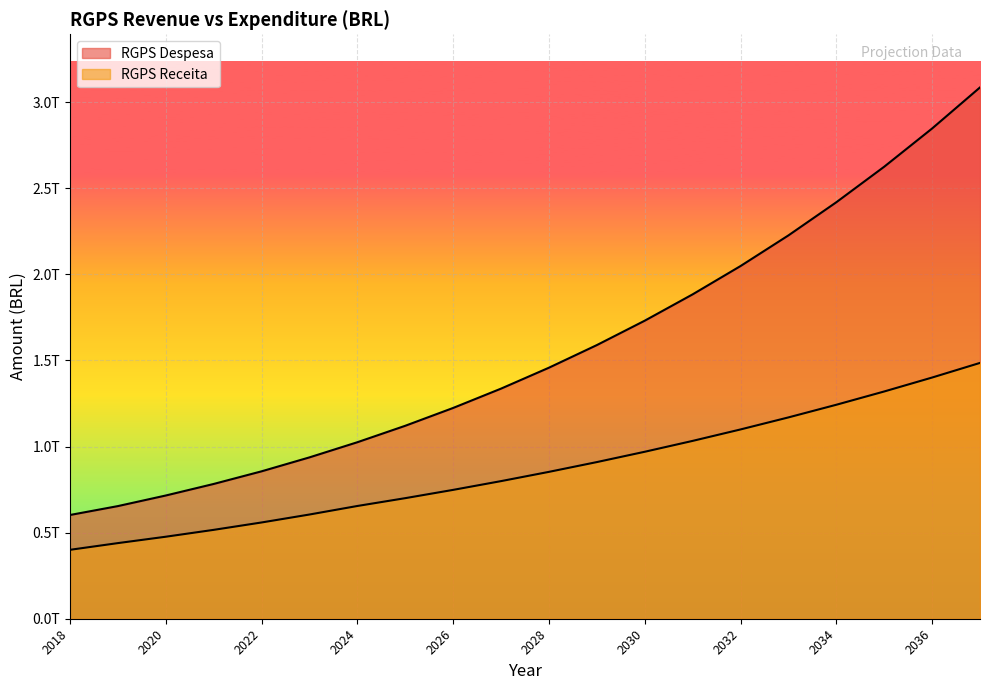

The value of RGPS Despesa at 2018 is 602269000000. True or false?

True